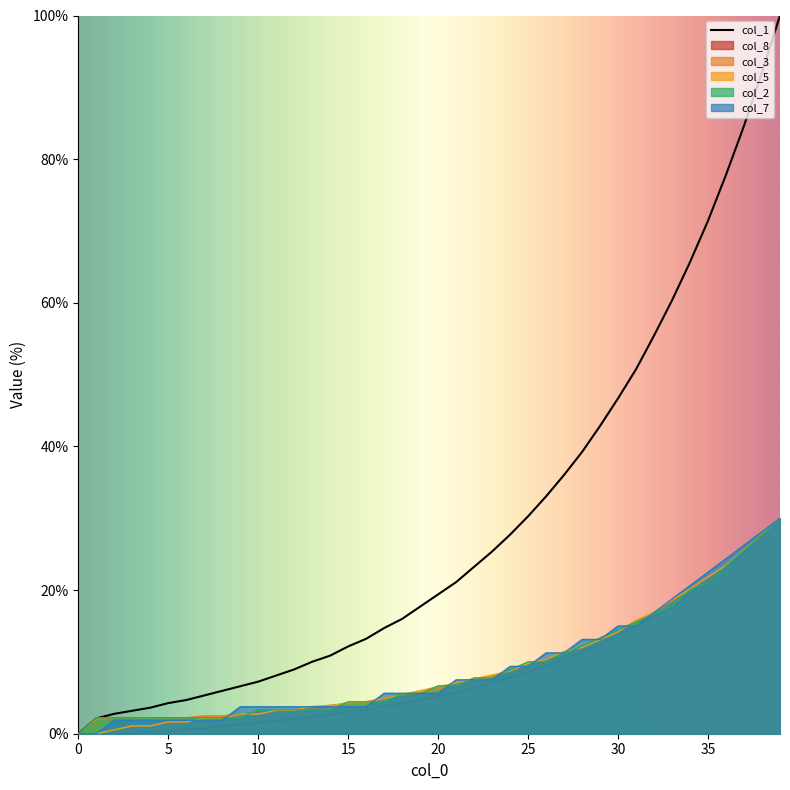

Rank the series by their maximum value, from highest to lowest.

col_1, col_8, col_3, col_5, col_2, col_7